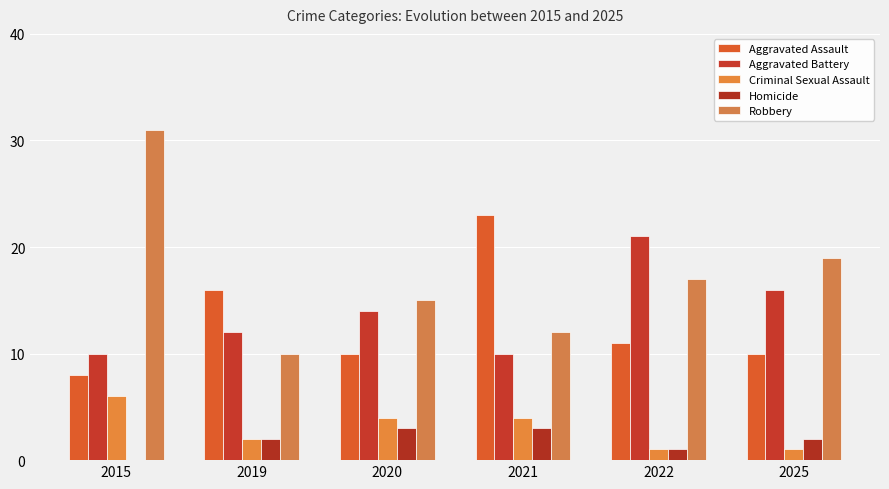

How many distinct data groups are displayed?

5